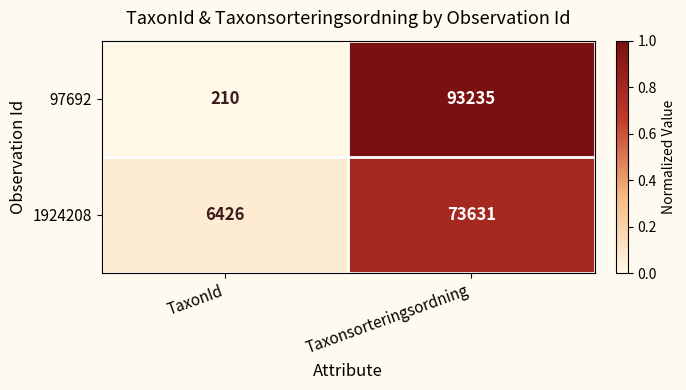

At TaxonId, list the series in order from smallest to largest.

97692, 1924208